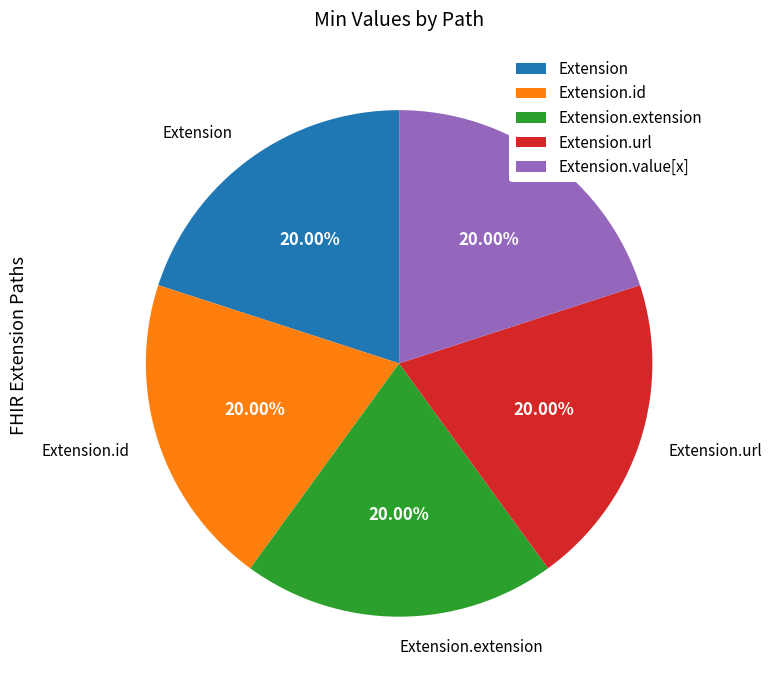

Approximately how many times larger is the value at Extension.id compared to Extension.extension?

1.0